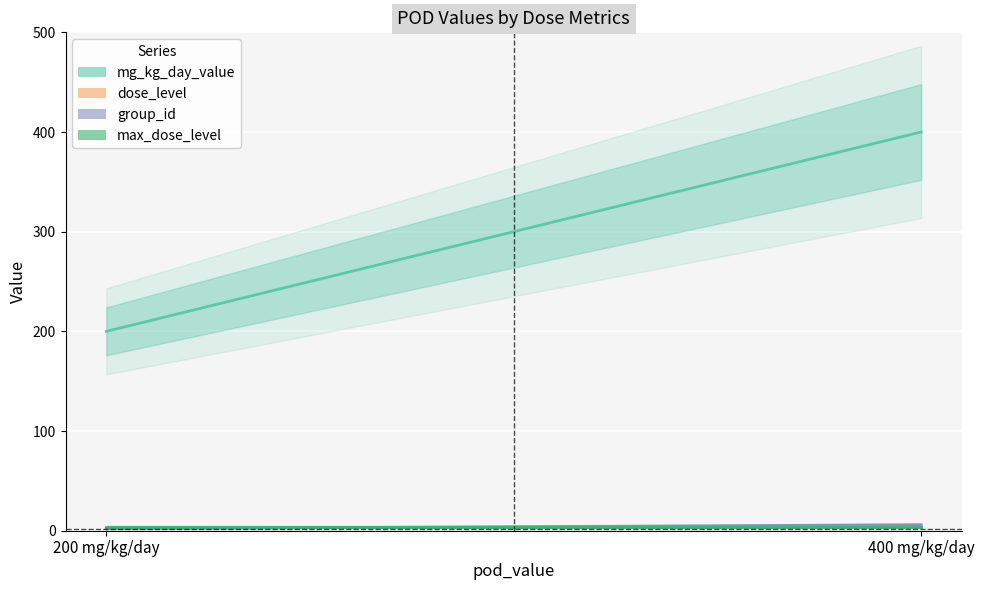

Reading left to right, transcribe all the data shown in this chart.

mg_kg_day_value: 200=200	400=400
dose_level: 200=3	400=4
group_id: 200=2	400=6
max_dose_level: 200=4	400=4